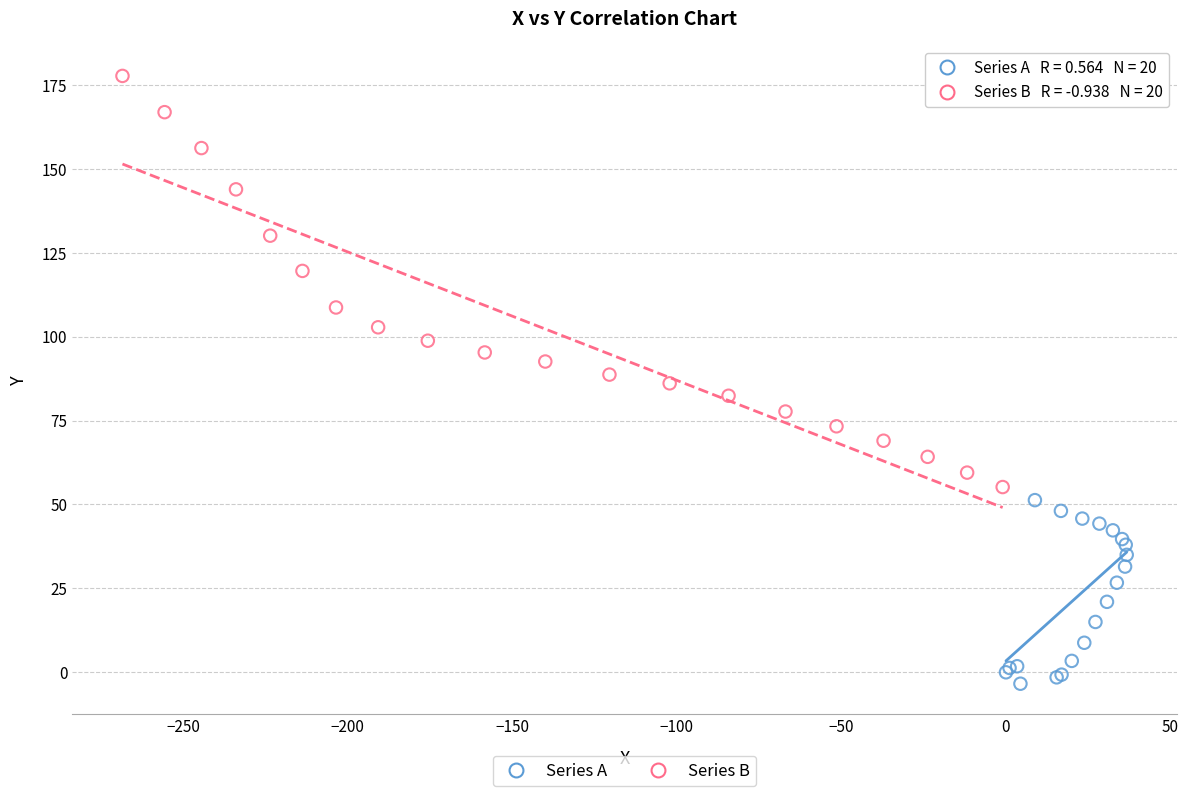

Which series contains the lowest Y value?

Series A